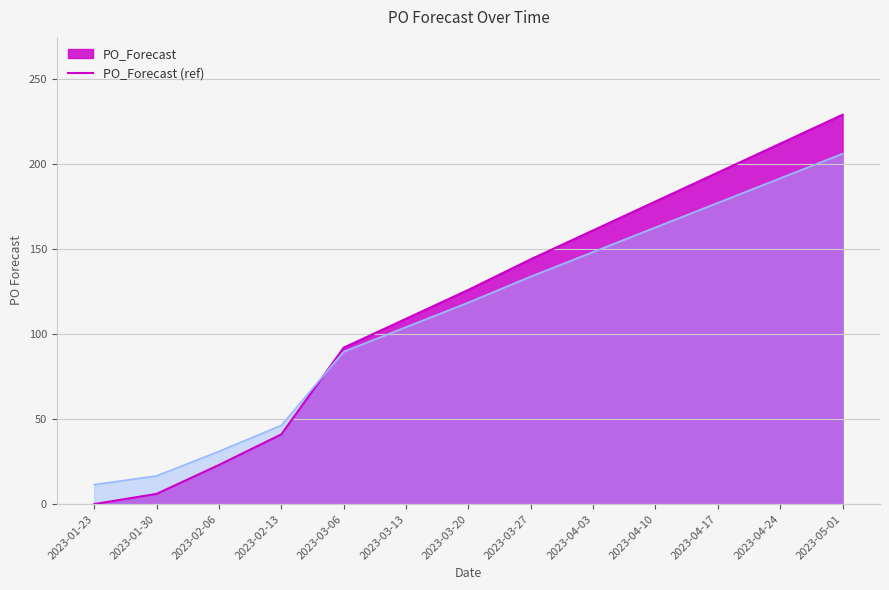

How many values exceed 126?

6